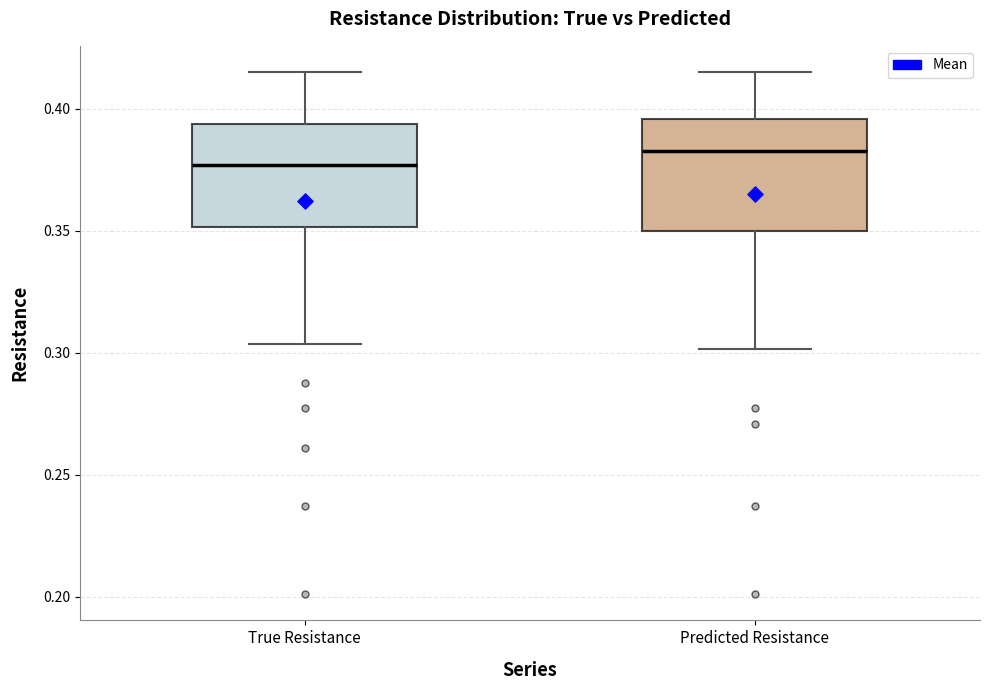

Reading left to right, read every box against the y-axis: the position of its median line, the range the box covers, and the ends of its whiskers. The values are not printed on the chart, so give them approximately, as read against the axis.

True Resistance: median 0.375, box 0.350 to 0.395, whiskers 0.305 to 0.415
Predicted Resistance: median 0.385, box 0.350 to 0.395, whiskers 0.300 to 0.415